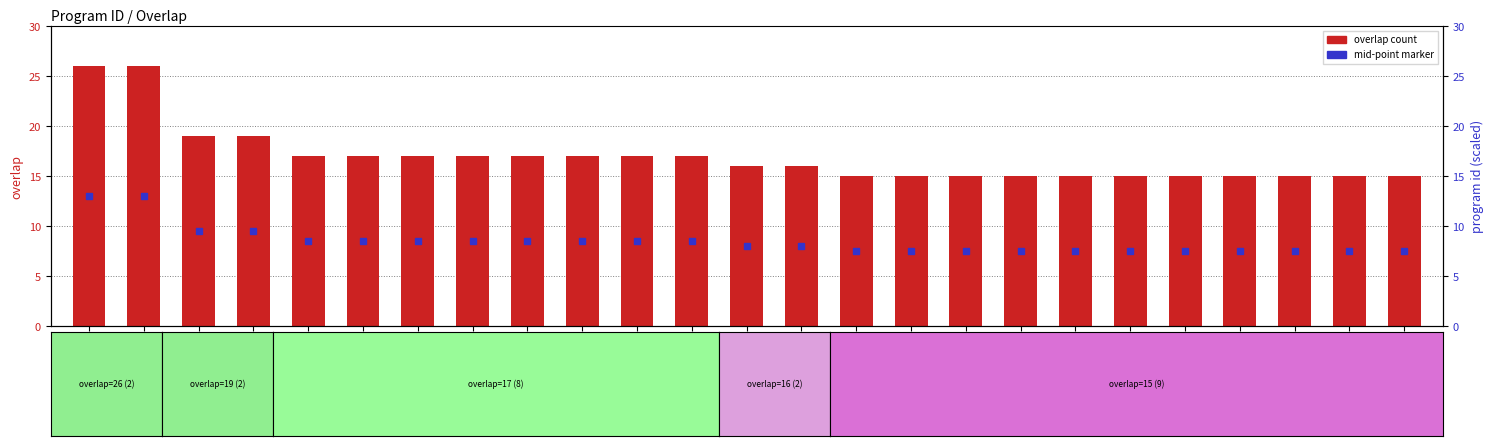

What is the change in value from 145569 to 2901?

-10